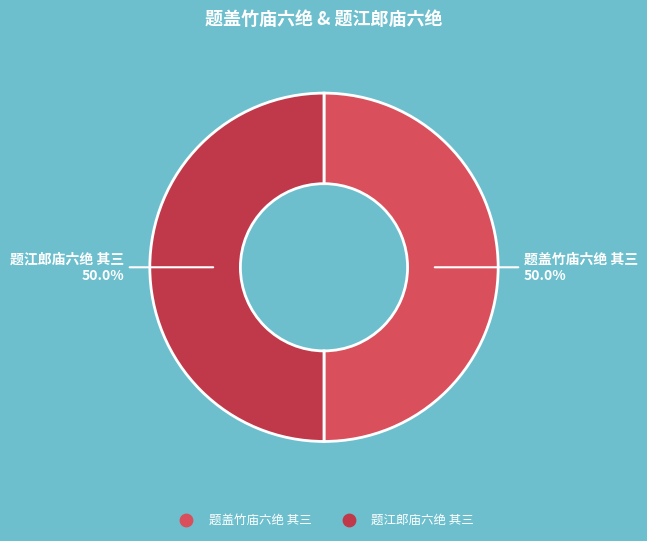

What is the ratio of the value at 题江郎庙六绝 其三 to the value at 题盖竹庙六绝 其三?

1.0